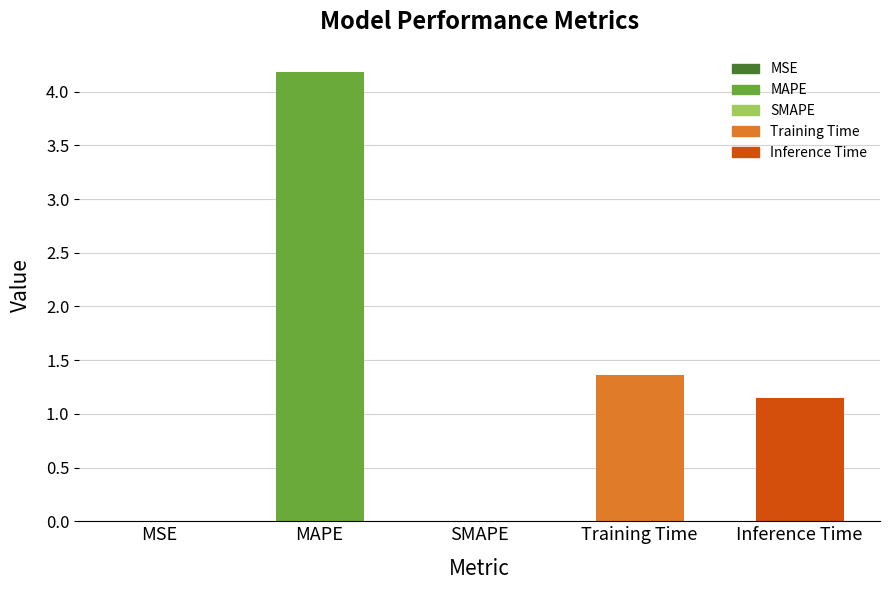

Where does the data first go above 1?

MAPE